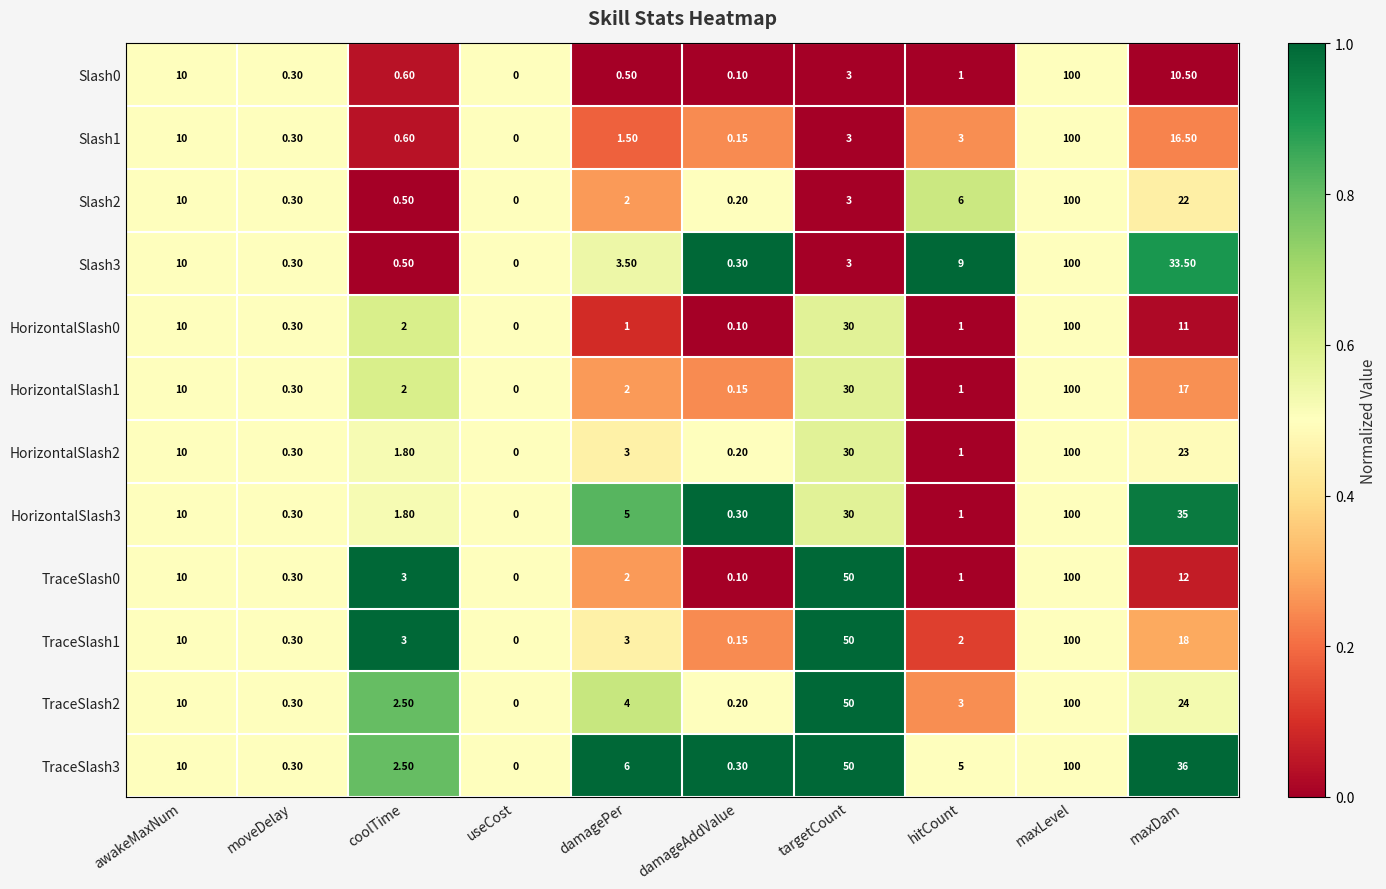

How many series are shown in this chart?

12